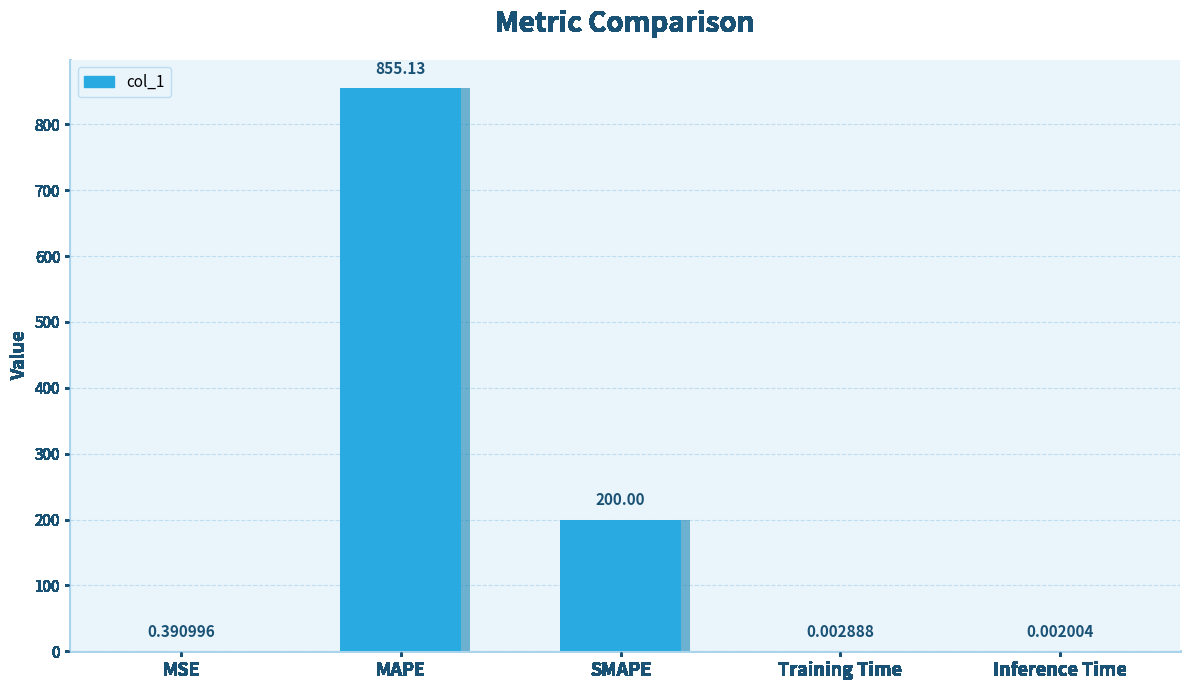

How many data points does each series have?

5